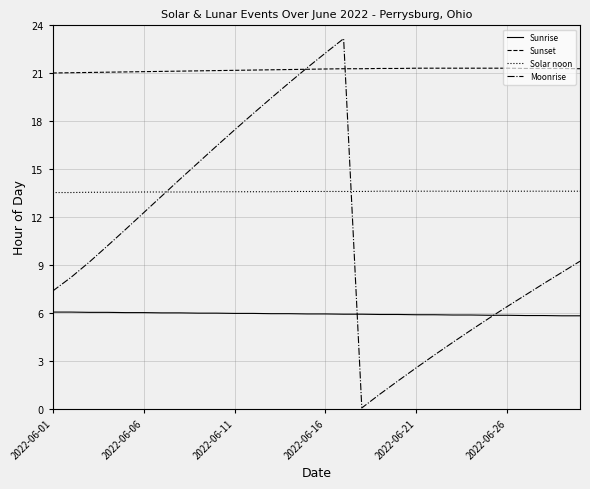

Which series has the largest total across all categories?

Sunset